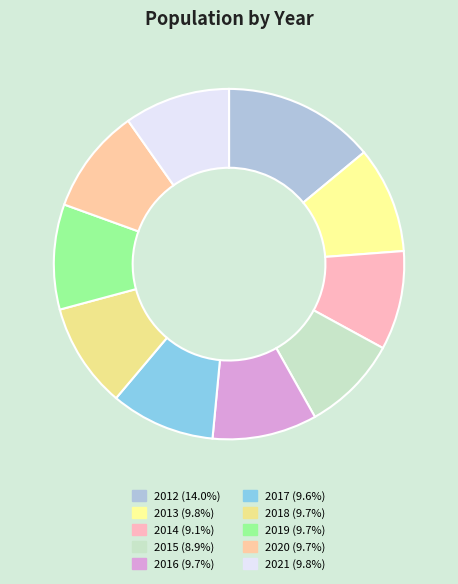

What percentage is the 2018 slice, to the nearest percent?

10%